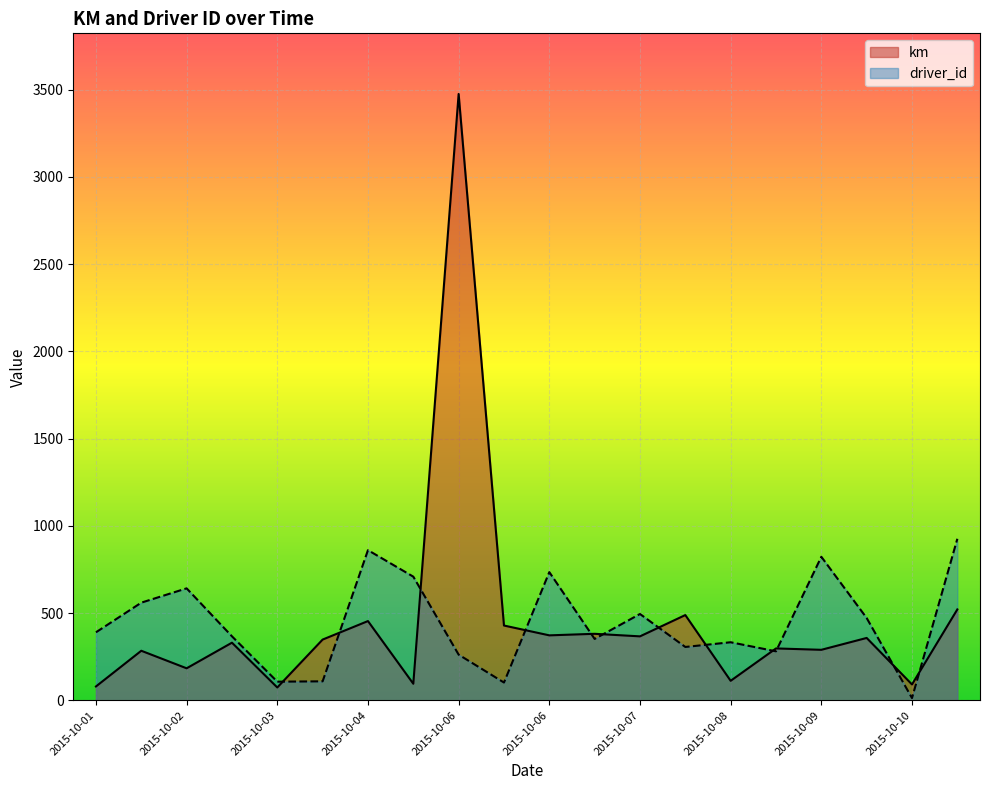

Rank the series at 2015-10-02 from highest to lowest value.

driver_id, km